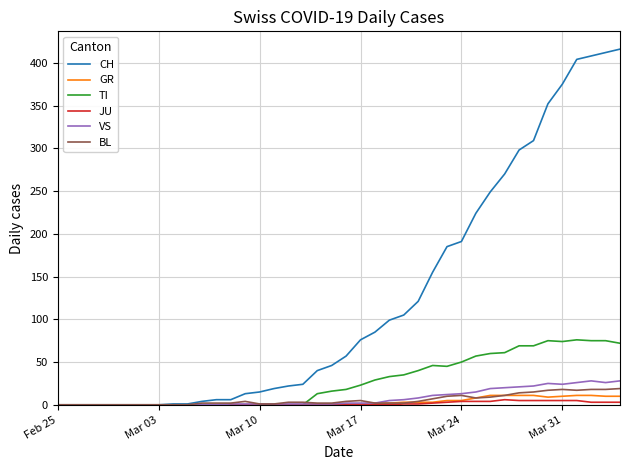

Which series ends up on top after the final intersection of BL and GR?

BL